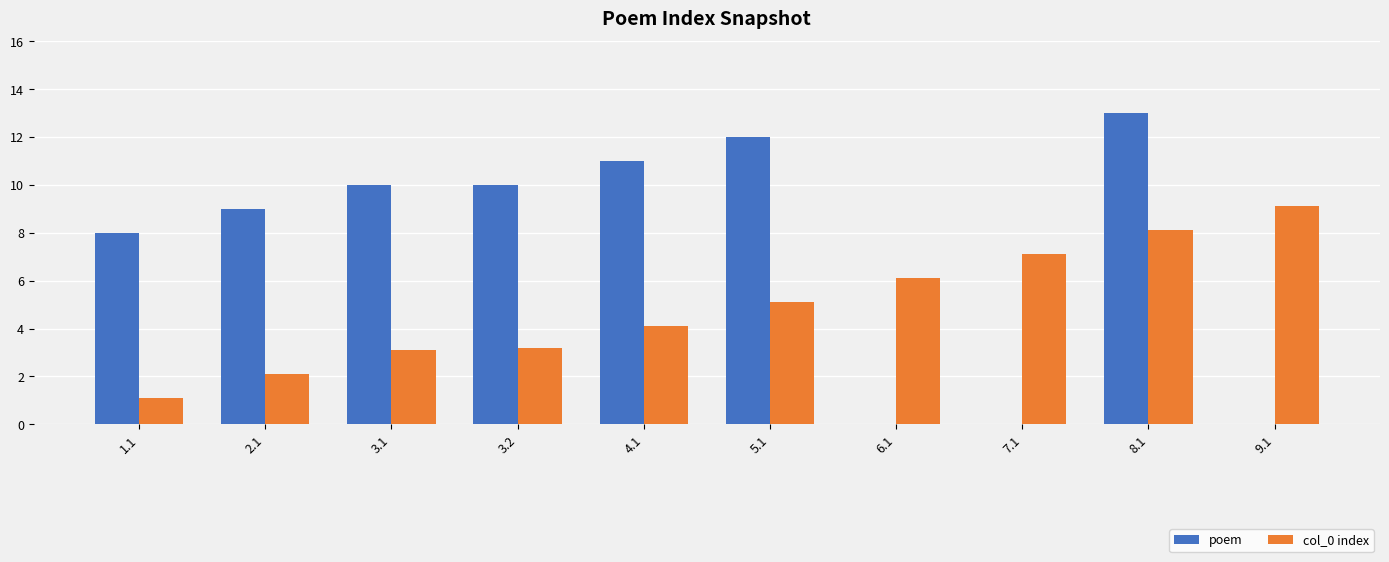

Which series changed the most between 7.1 and 9.1?

col_0 index